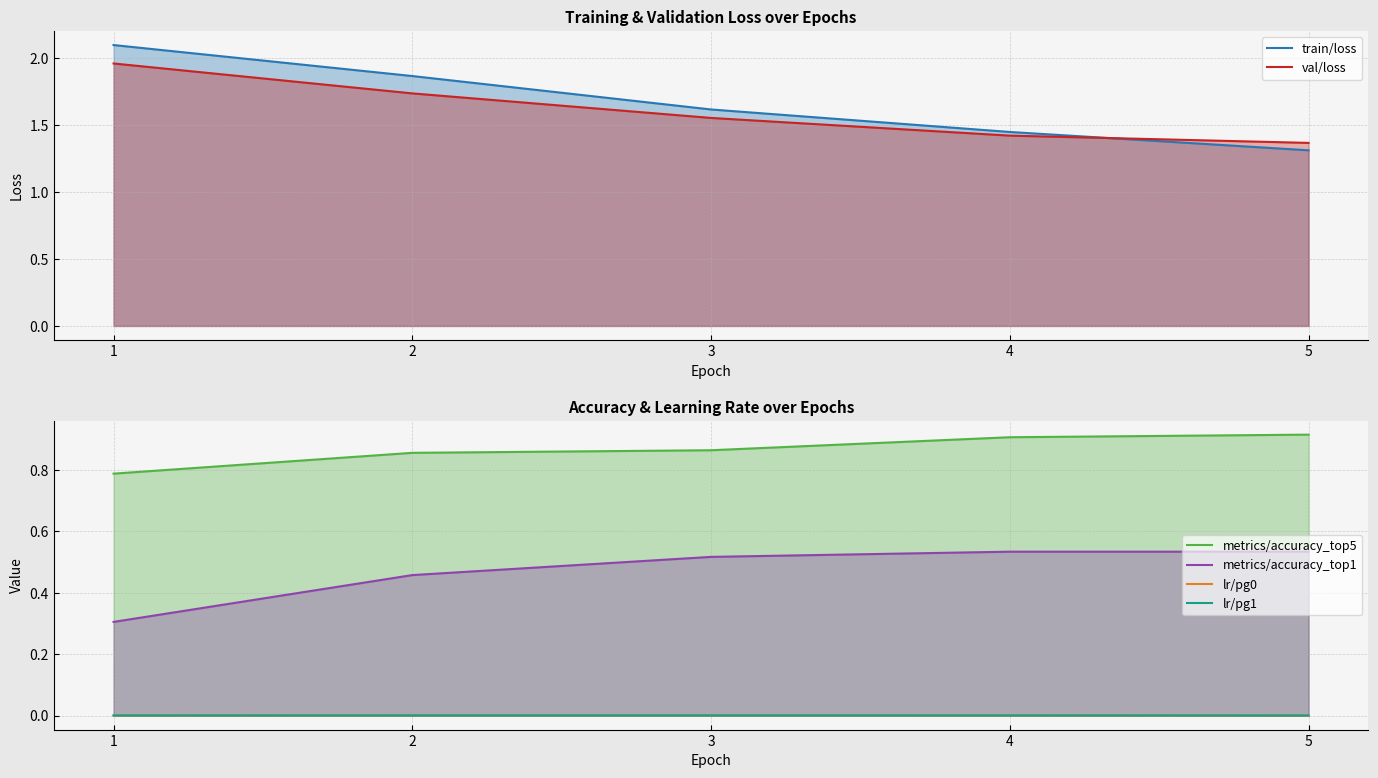

Reading left to right, transcribe all the data shown in this chart.

train/loss: 1=2.1	2=1.9	3=1.6	4=1.4	5=1.3
val/loss: 1=2.0	2=1.7	3=1.6	4=1.4	5=1.4
metrics/accuracy_top5: 1=0.8	2=0.9	3=0.9	4=0.9	5=0.9
metrics/accuracy_top1: 1=0.3	2=0.5	3=0.5	4=0.5	5=0.5
lr/pg0: 1=0.0	2=0.0	3=0.0	4=0.0	5=0.0
lr/pg1: 1=0.0	2=0.0	3=0.0	4=0.0	5=0.0